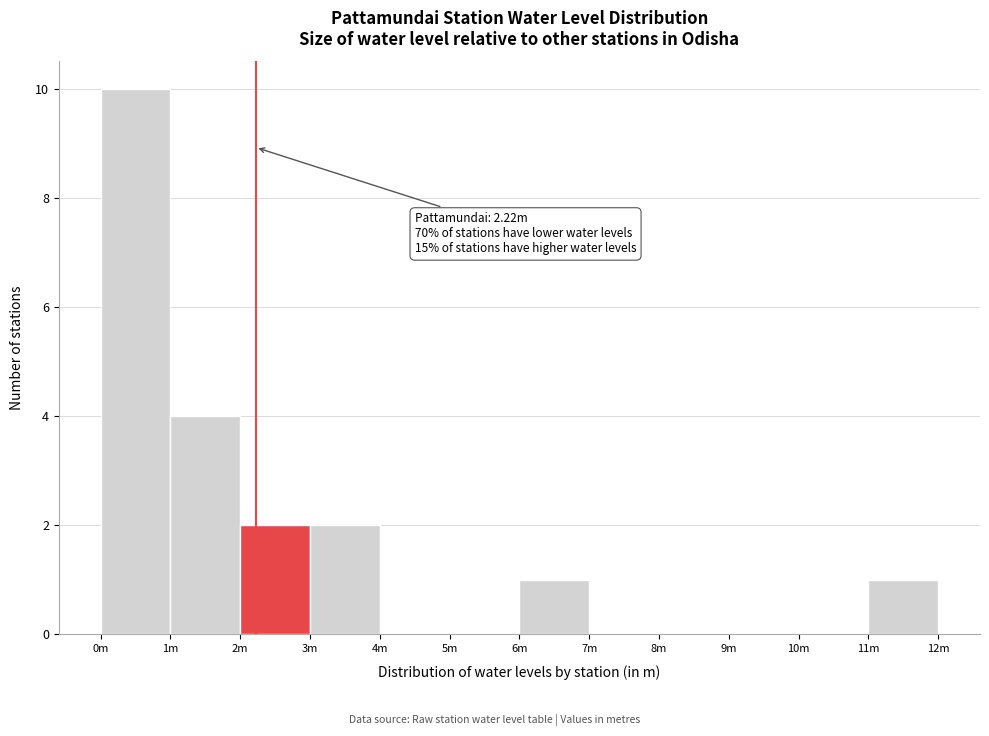

Reading left to right, extract all data points from this chart.

0m=10	1m=4	2m=2	3m=2	4m=0	5m=0	6m=1	7m=0	8m=0	9m=0	10m=0	11m=1